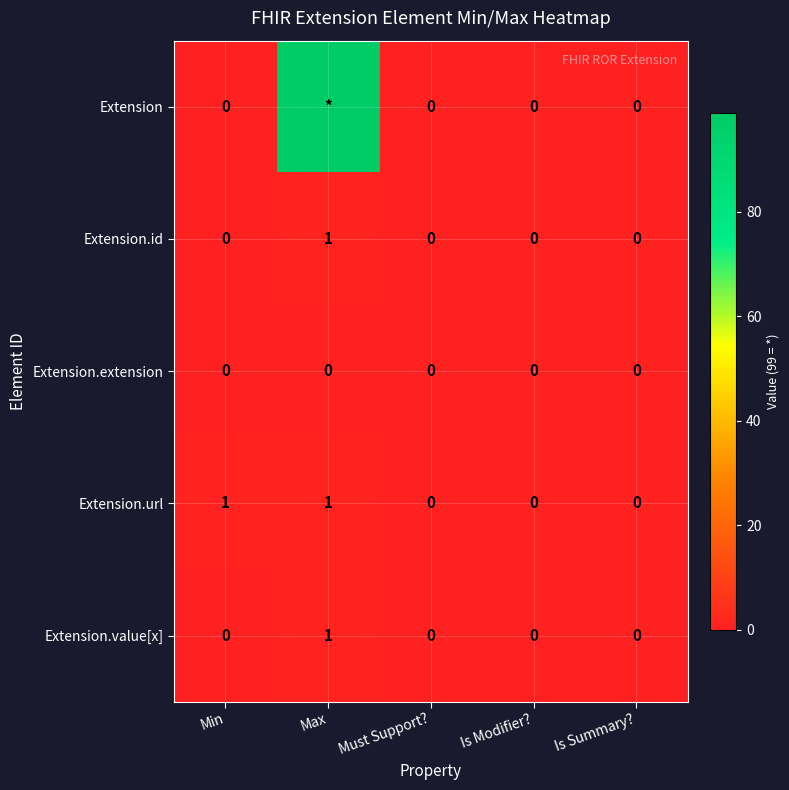

The Extension.id series shows 0 at Is Summary?. True or false?

True